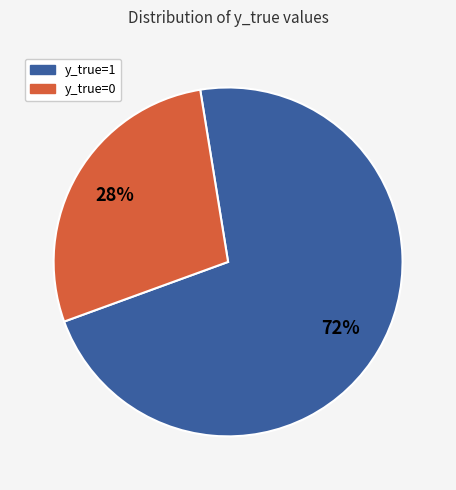

Combined, do y_true=1 and y_true=0 account for over 50%?

Yes